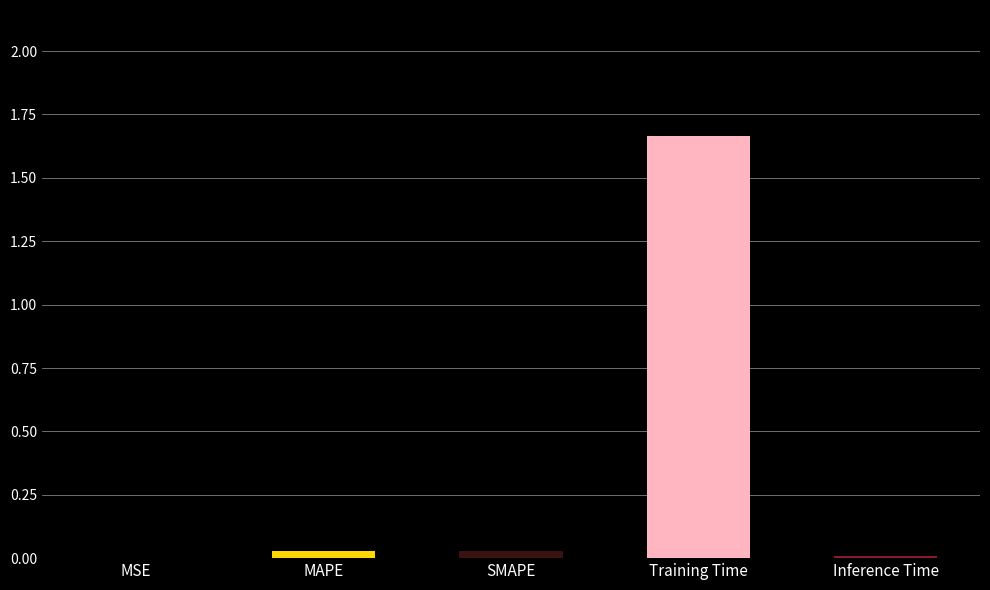

Which has a higher value, MSE or Training Time?

Training Time